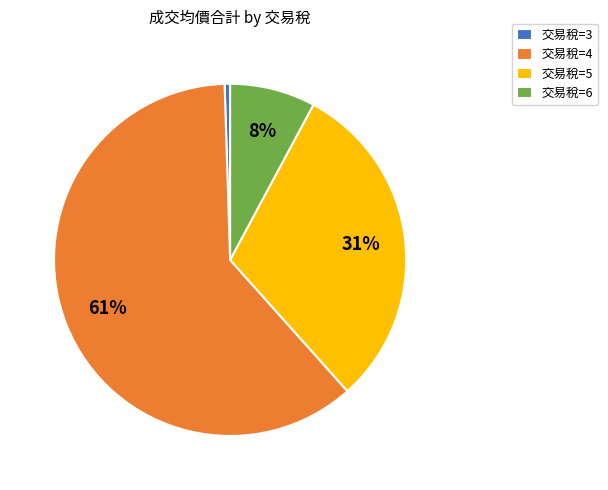

Is 交易稅=6 the majority of the pie?

No